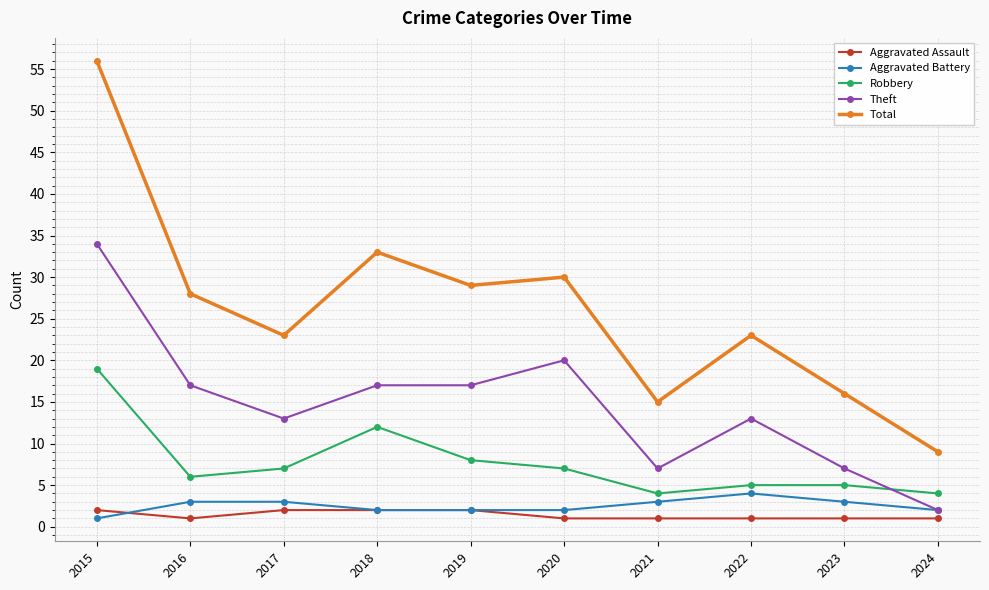

What is the difference between the highest and lowest values at 2016?

27